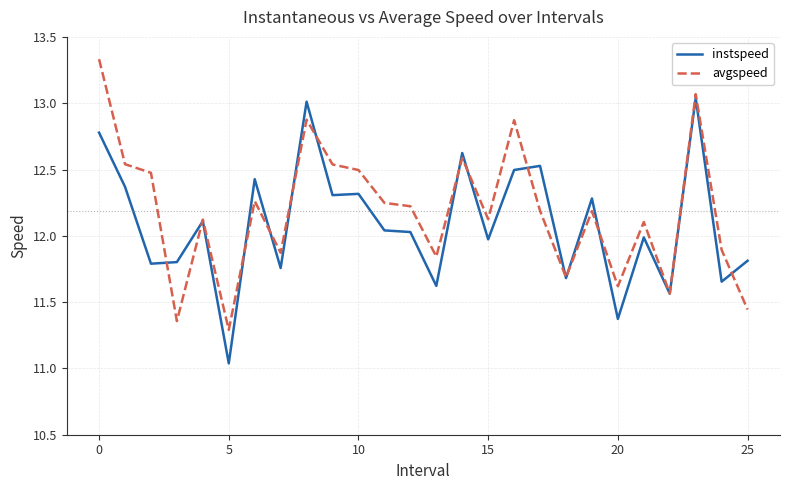

At how many categories does at least one series exceed 12?

17